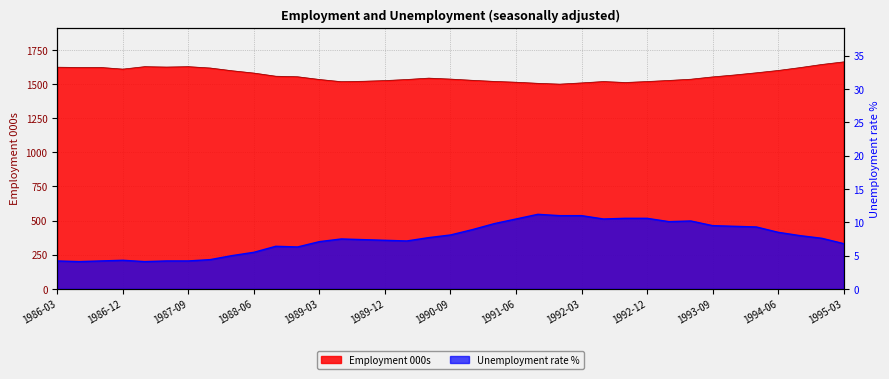

In Unemployment rate %, how many points are higher than both neighbors (excluding endpoints)?

5